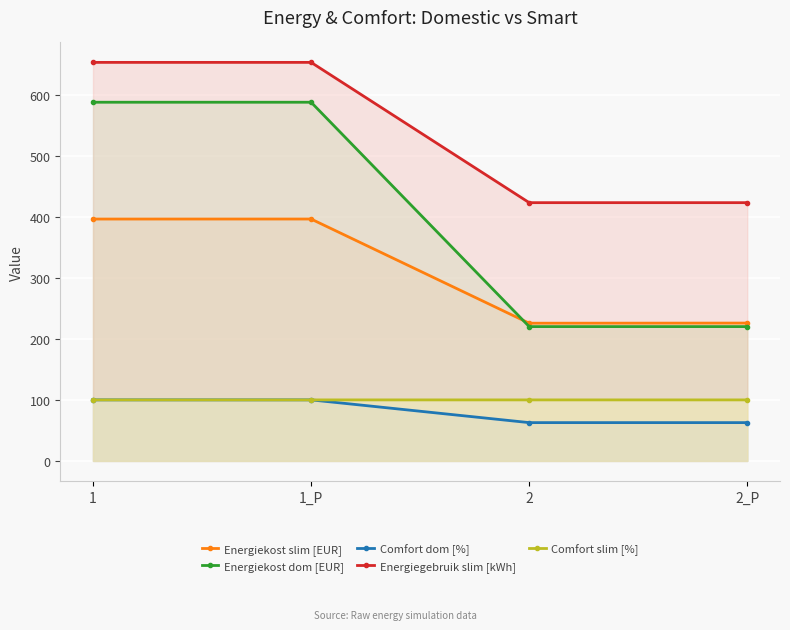

True or false: Comfort slim [%] has a value of 177.9 at 1.

False